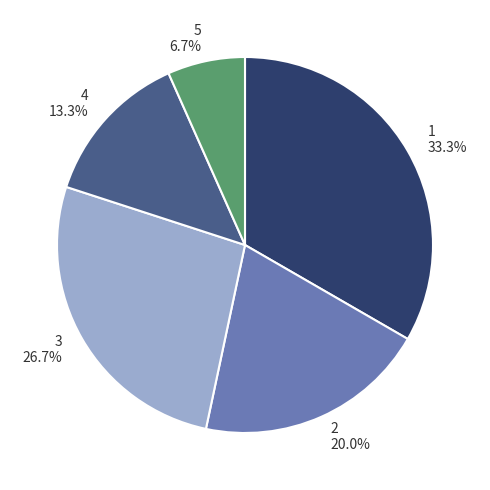

To the nearest percent, what is the combined percentage of 3 and 4?

40%